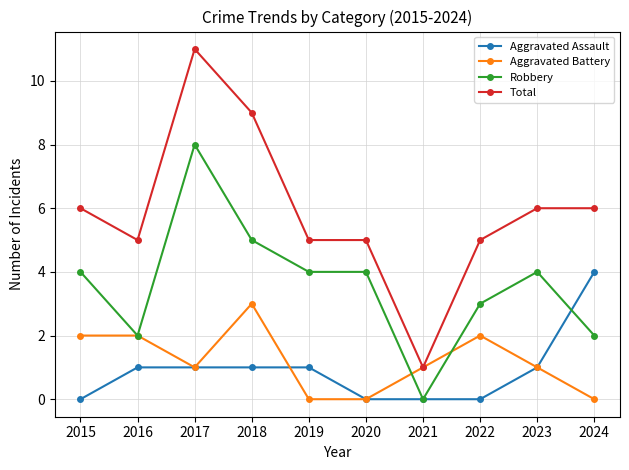

How many distinct data groups are displayed?

4